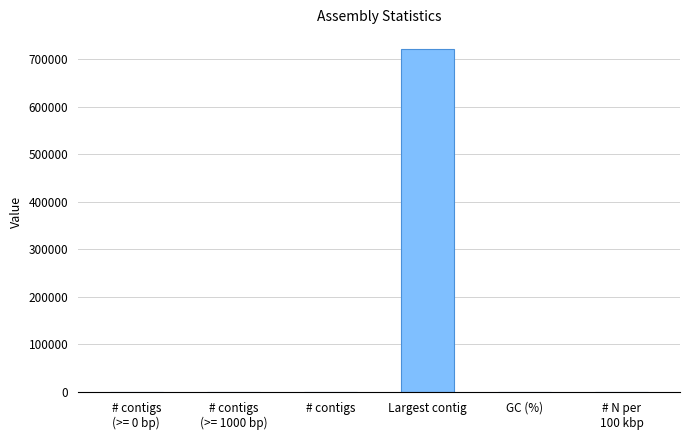

Which label corresponds to the largest value in the chart?

Largest contig